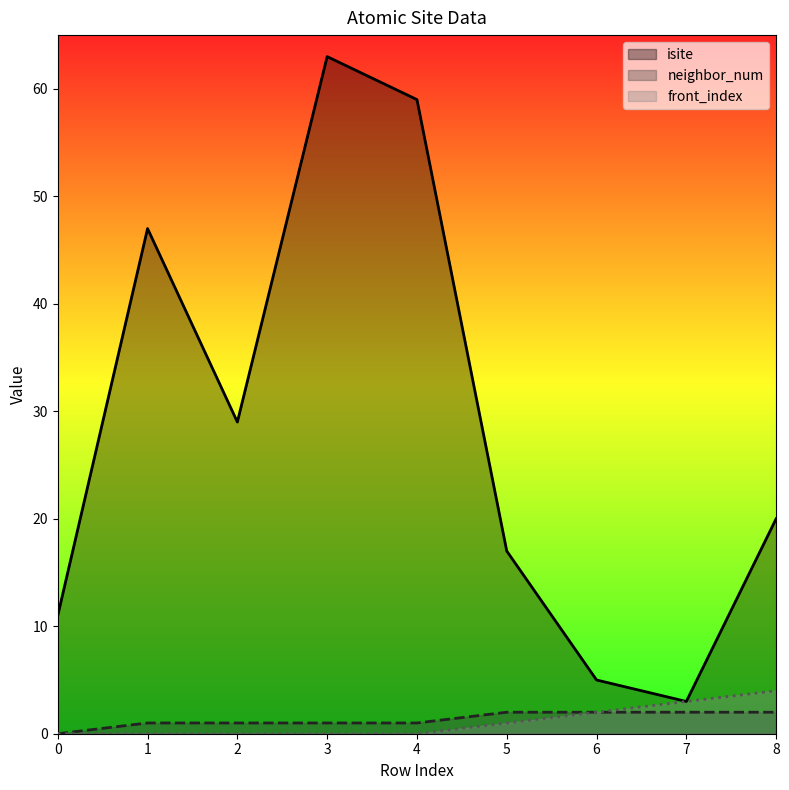

At which label does isite first exceed 20?

1